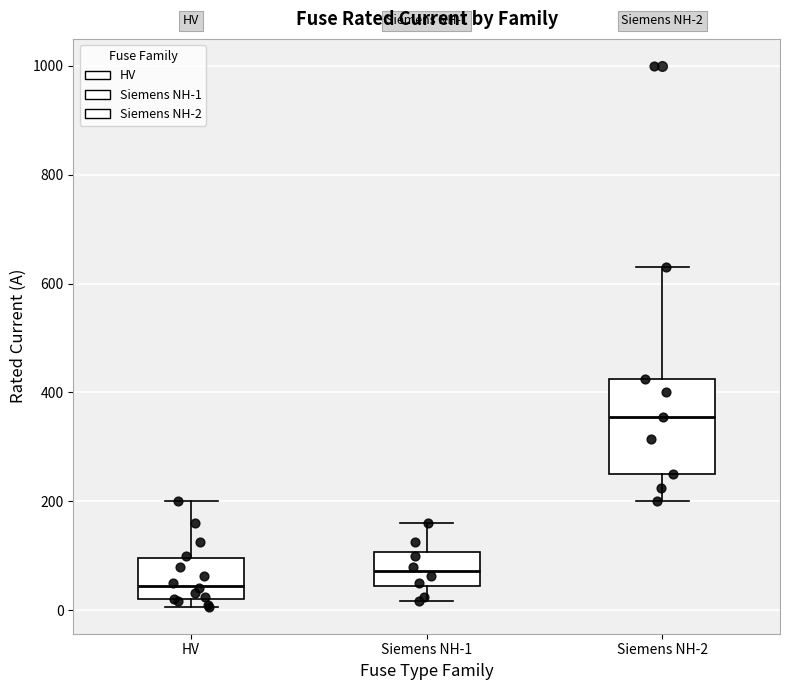

Which box is the tallest, from its lower edge to its upper edge?

Siemens NH-2